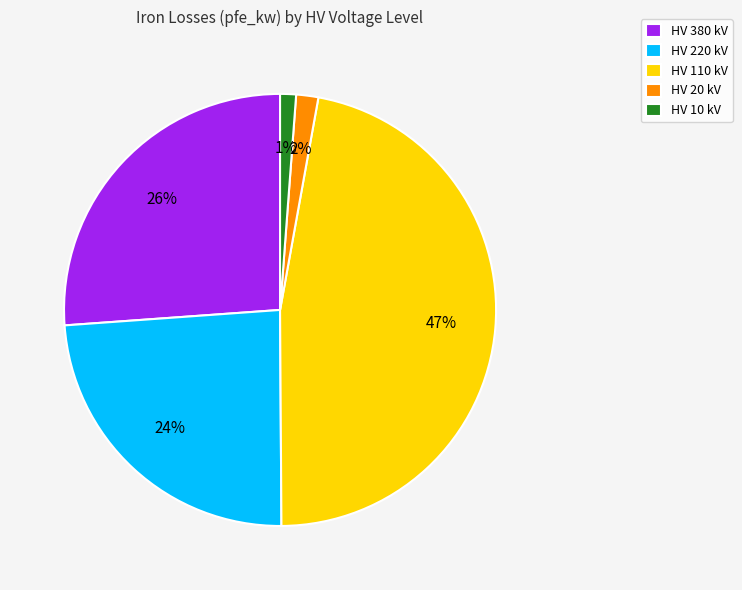

The HV 380 kV slice represents 21% of the pie. True or false?

False